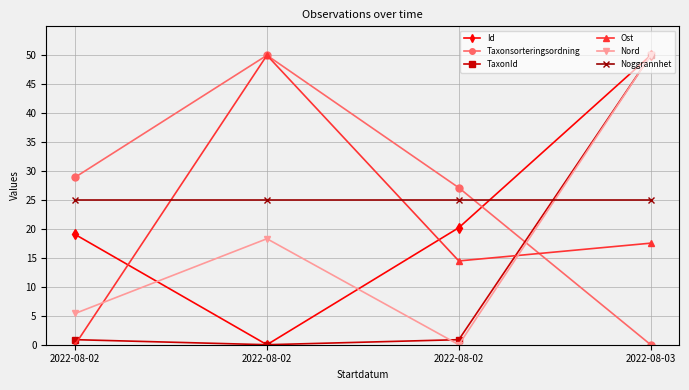

Is this an area chart (filled region under the line)?

No